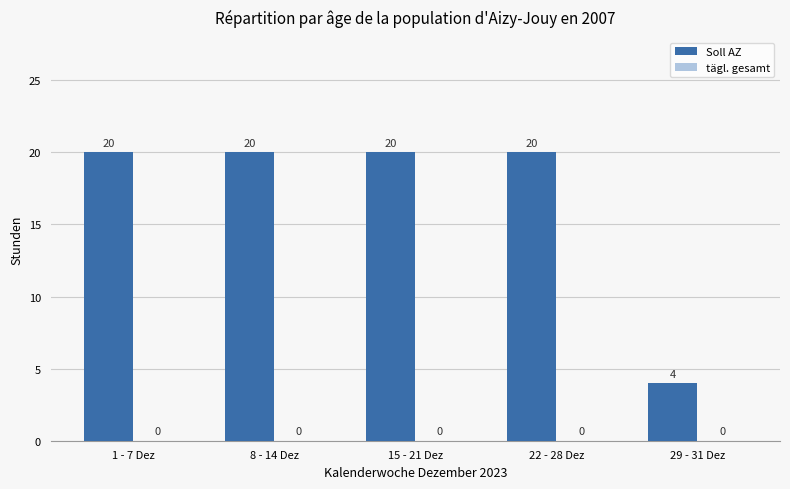

How many series are shown in this chart?

1